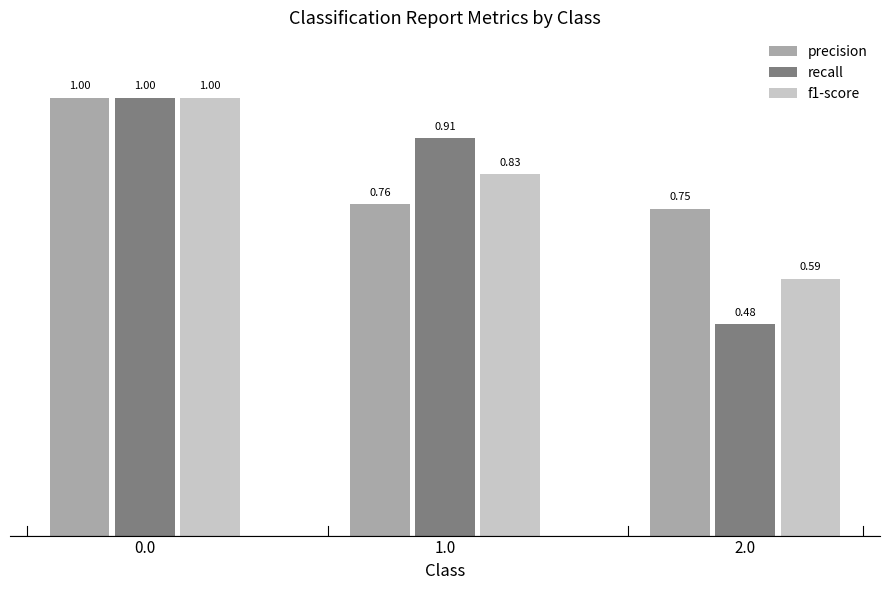

What is the spread (max minus min) of values at 1.0?

0.2